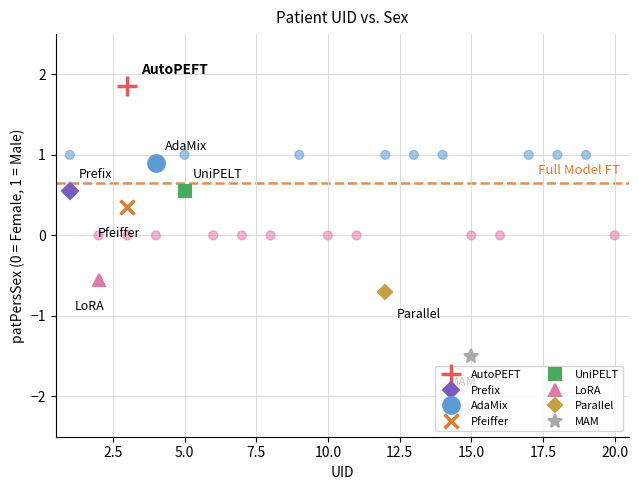

What is the range of X values (max minus min)?

19